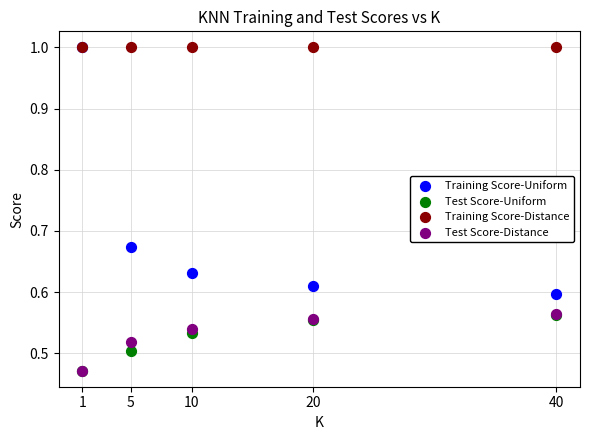

What are all the series names shown in the legend?

Training Score-Uniform, Test Score-Uniform, Training Score-Distance, Test Score-Distance